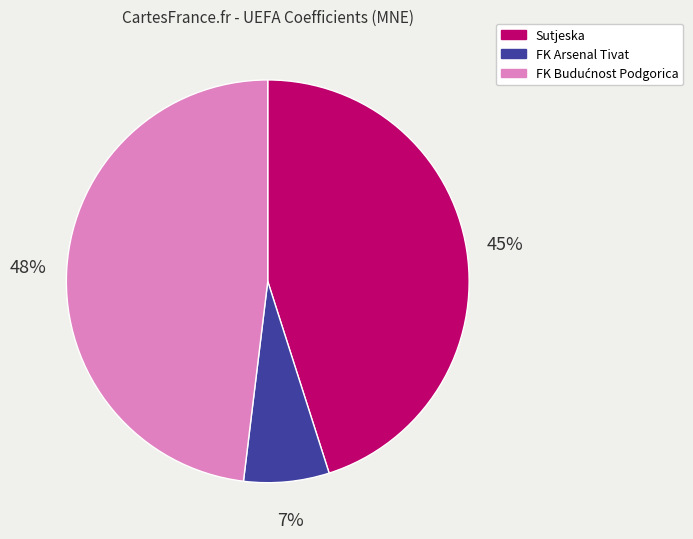

To the nearest percent, what is the difference between the largest and smallest slice percentages?

41%